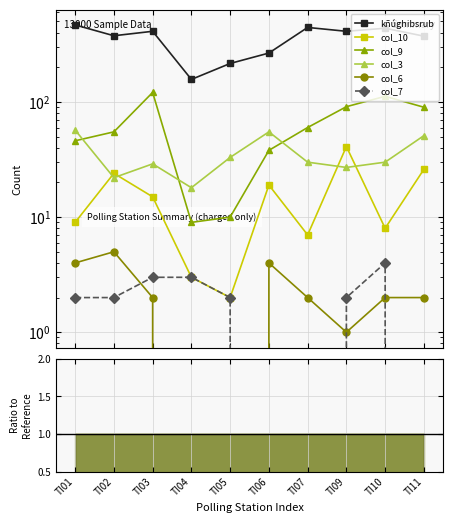

What is the value of the kñúghibsrub point at the 1st from the left?

467.0